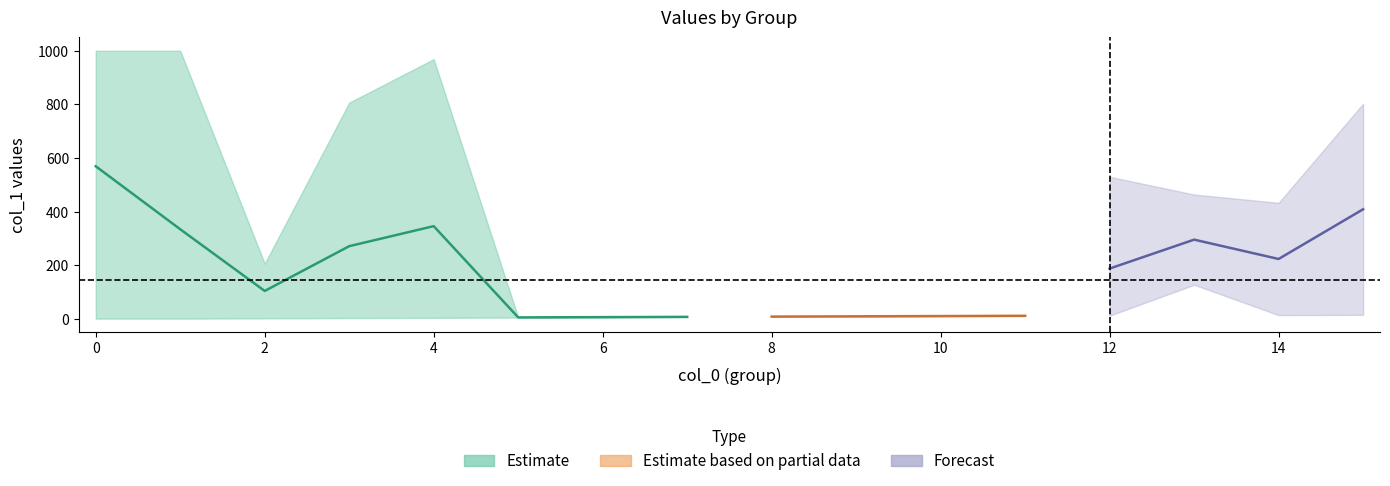

True or false: col_0 and col_1 cross at least once.

False